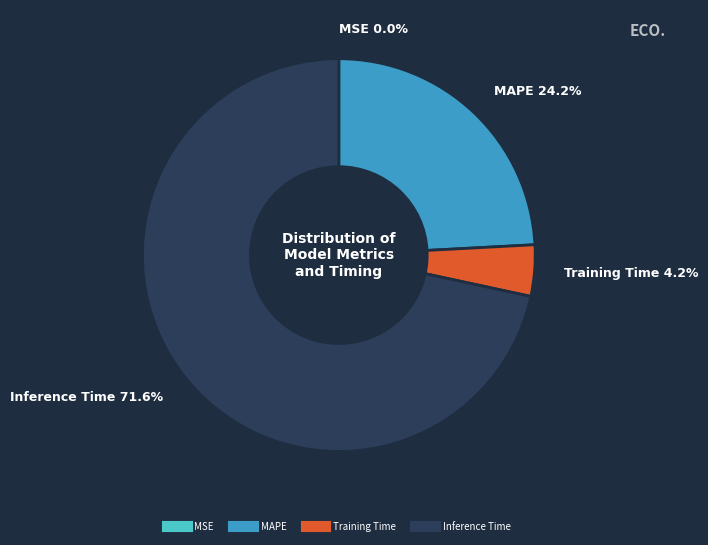

Is there a majority slice in this chart?

Yes